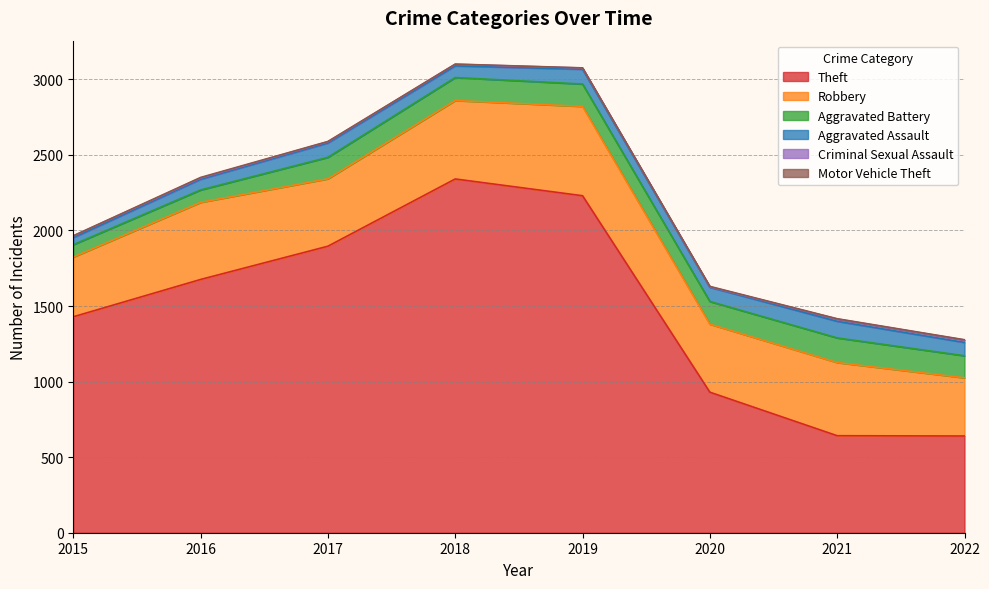

Is it true that Motor Vehicle Theft equals 2 at 2015?

False